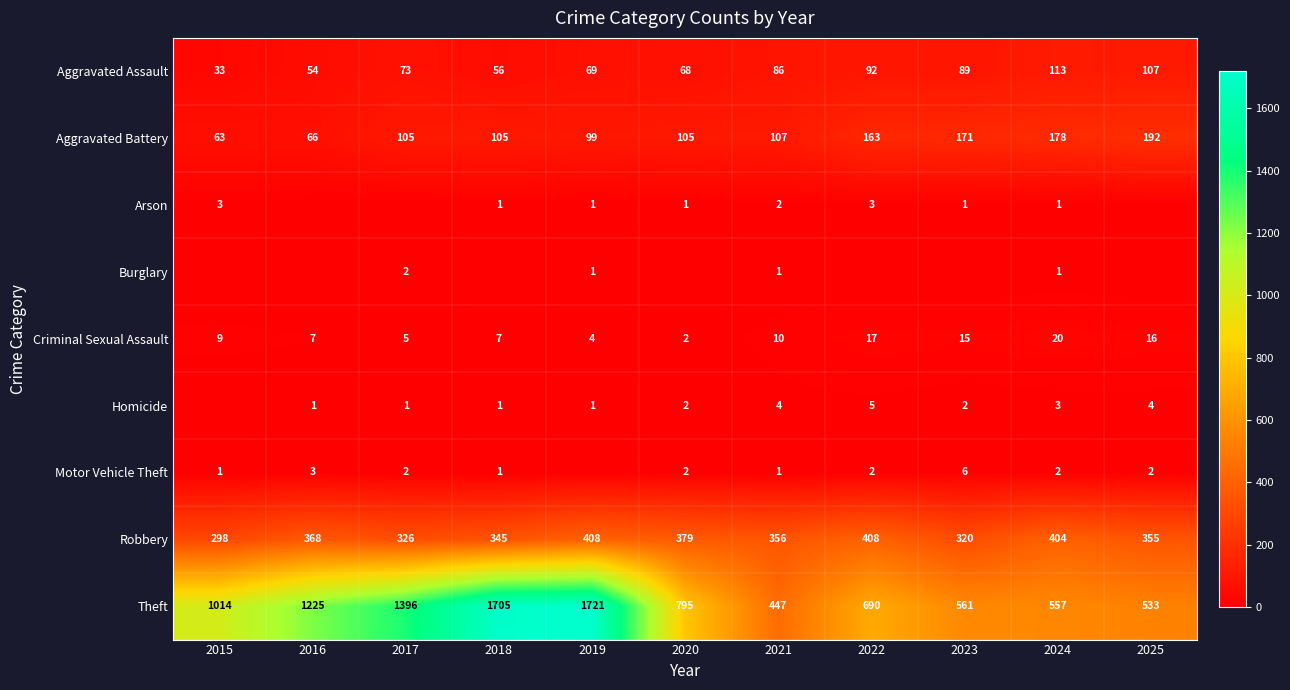

The Homicide series shows 0 at 2015. True or false?

True